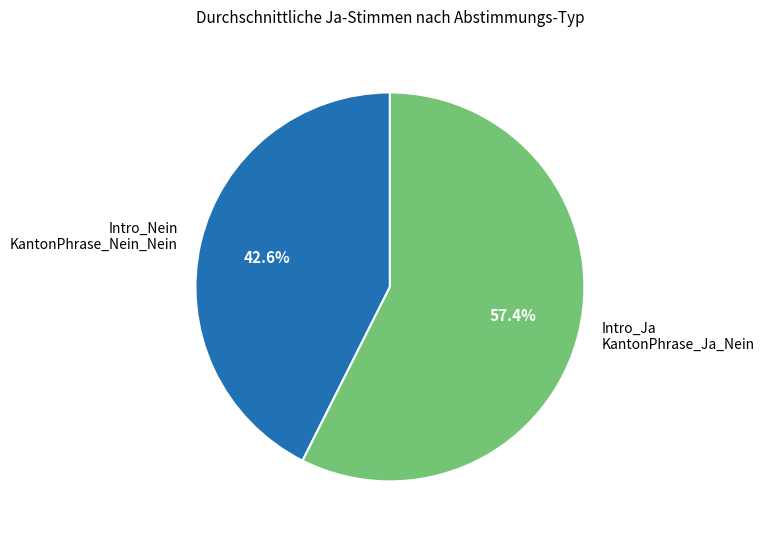

What is the smallest slice in the pie chart?

Intro_Nein KantonPhrase_Nein_Nein